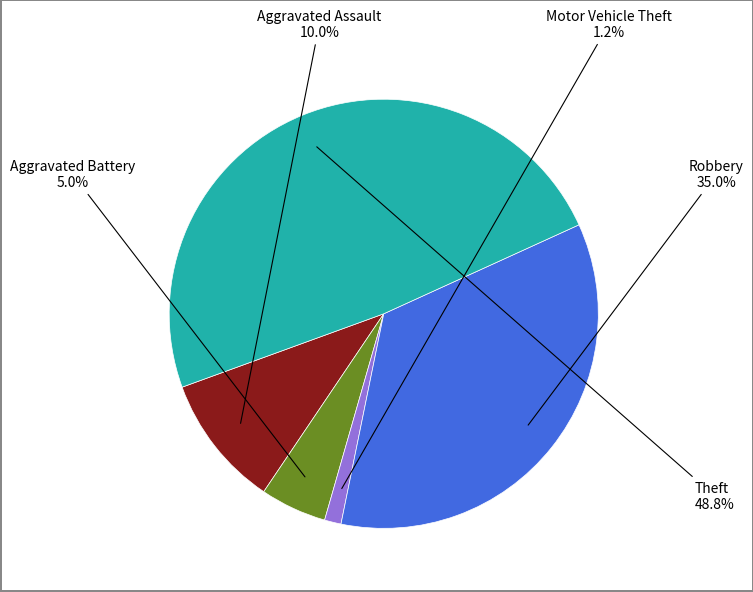

Approximately how many times larger is the value at Theft compared to Aggravated Assault?

4.9